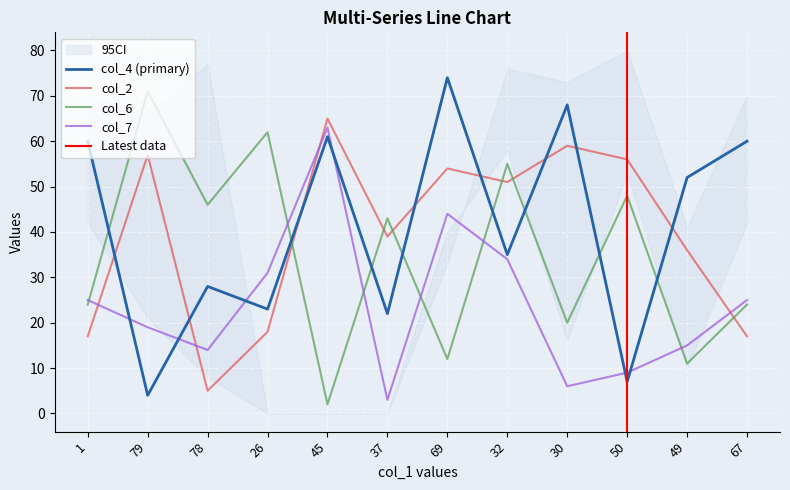

What is the sum of the col_4 values at 69 and 37?

96